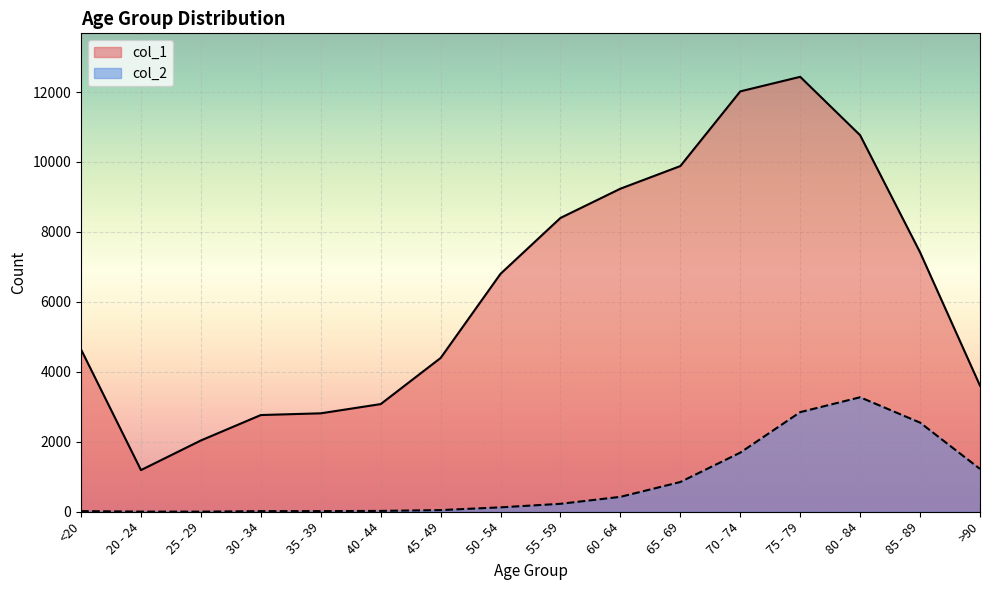

What are all the series names shown in the legend?

col_1, col_2